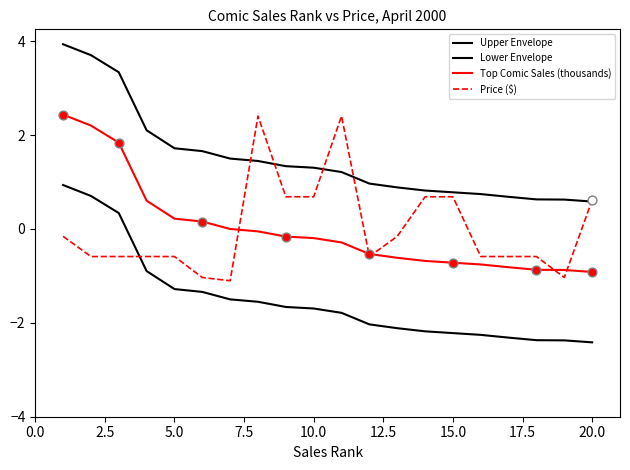

Does the chart have visible grid lines?

No